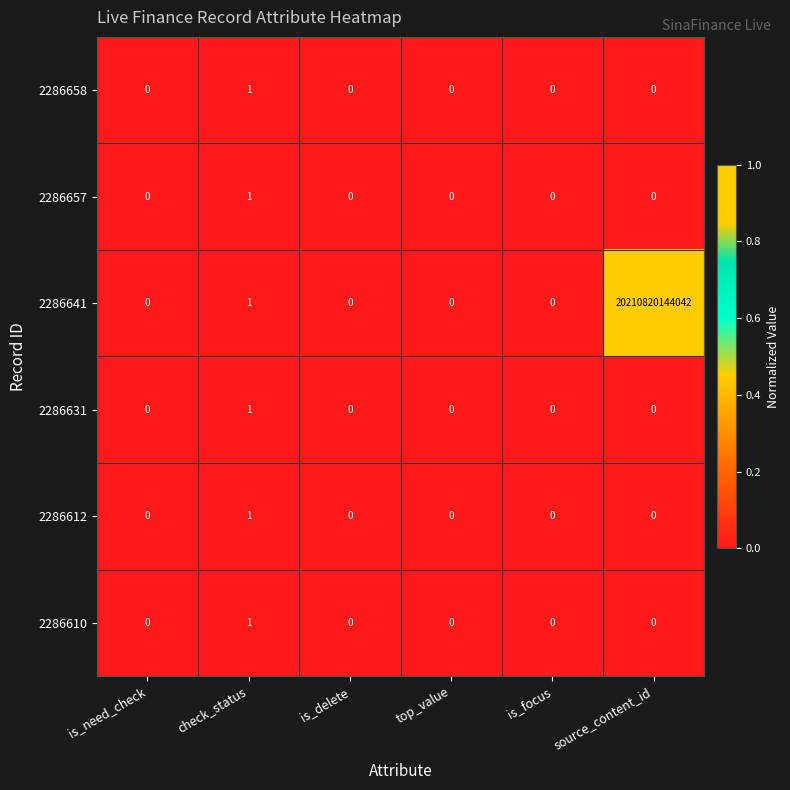

Which series has the widest spread of values?

2286641